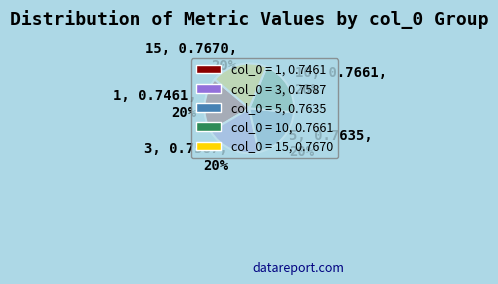

Is the sum of 10 and 1 greater than half?

No